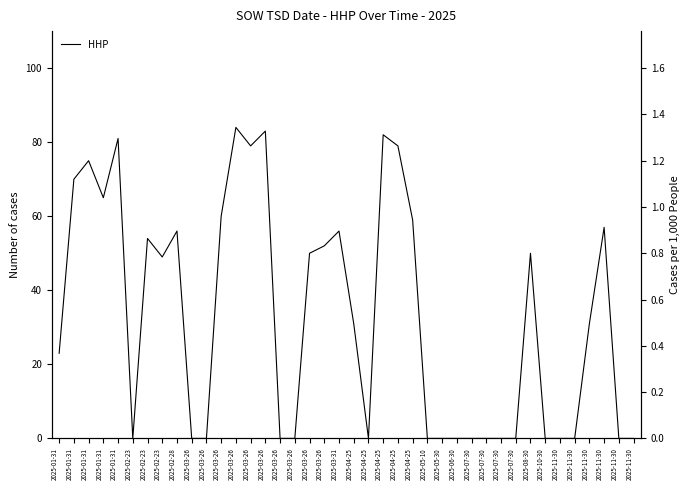

Where is the data nearest to the value 42?

2025-02-23